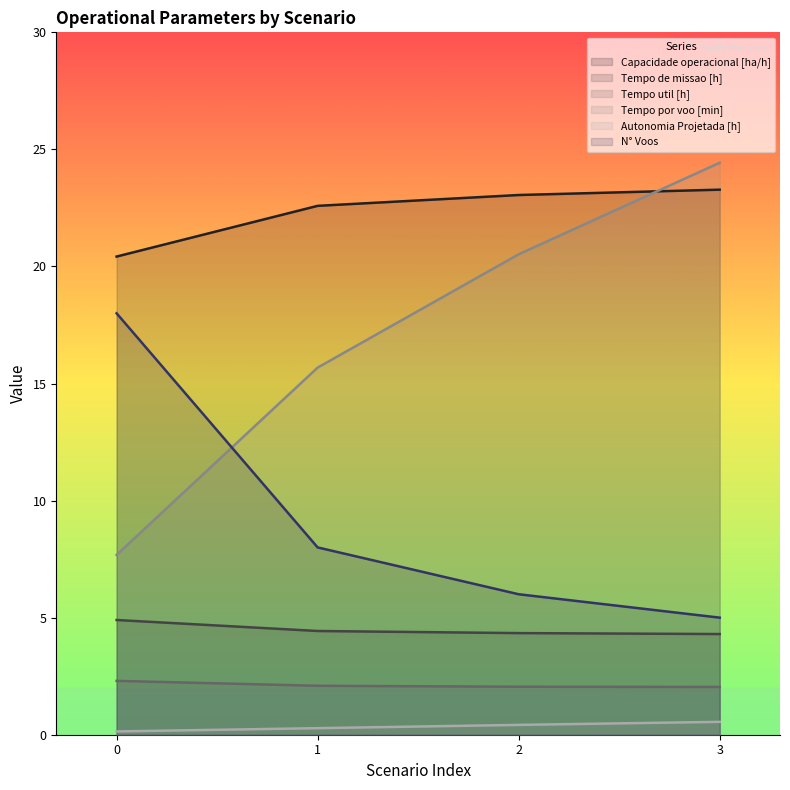

Rank the categories by Autonomia Projetada [h] value from lowest to highest.

0, 1, 2, 3